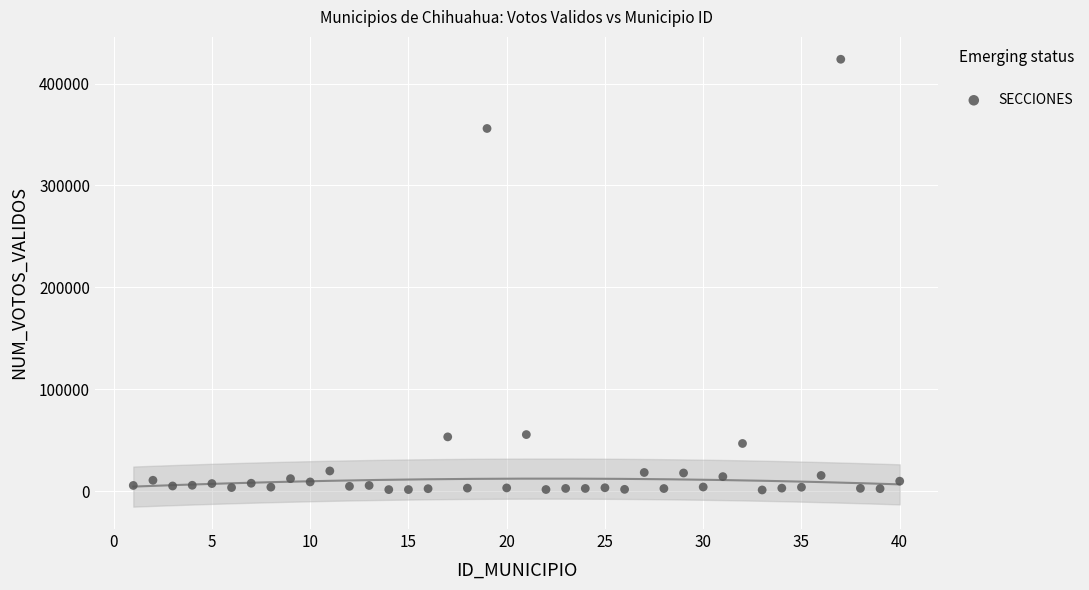

What Y value in the scatter plot is closest to 212518?

355884